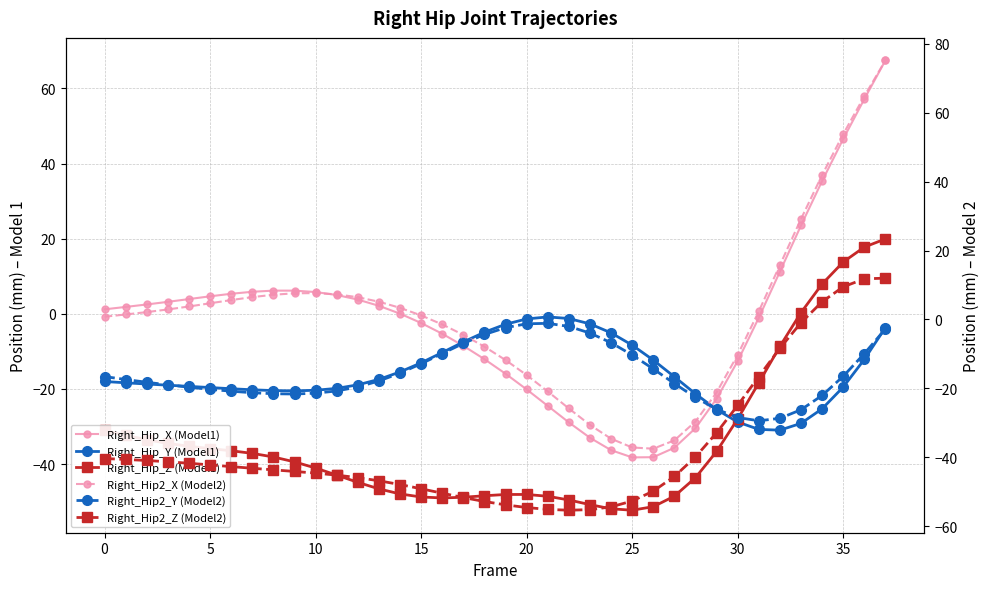

The value of Right_Hip_Z (Model1) at 30 is -12.6. True or false?

False